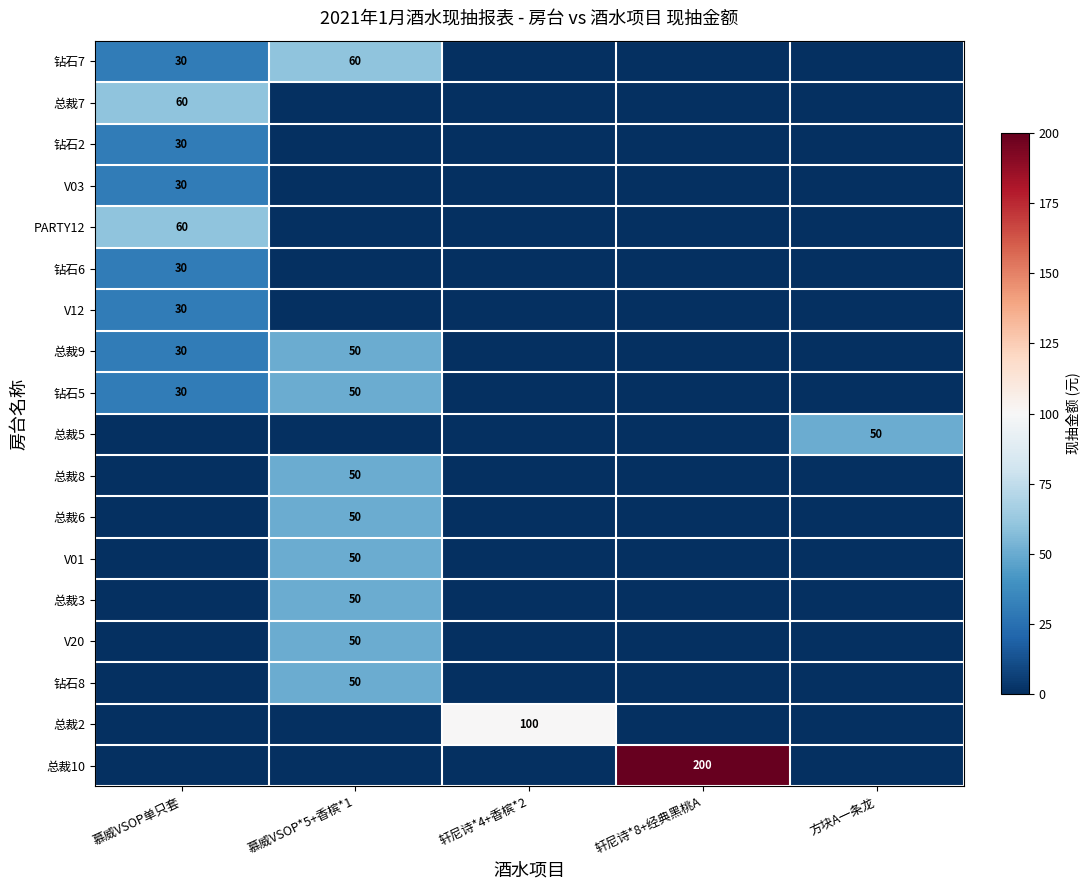

The value of 总裁5 at 方块A一条龙 is 68. True or false?

False